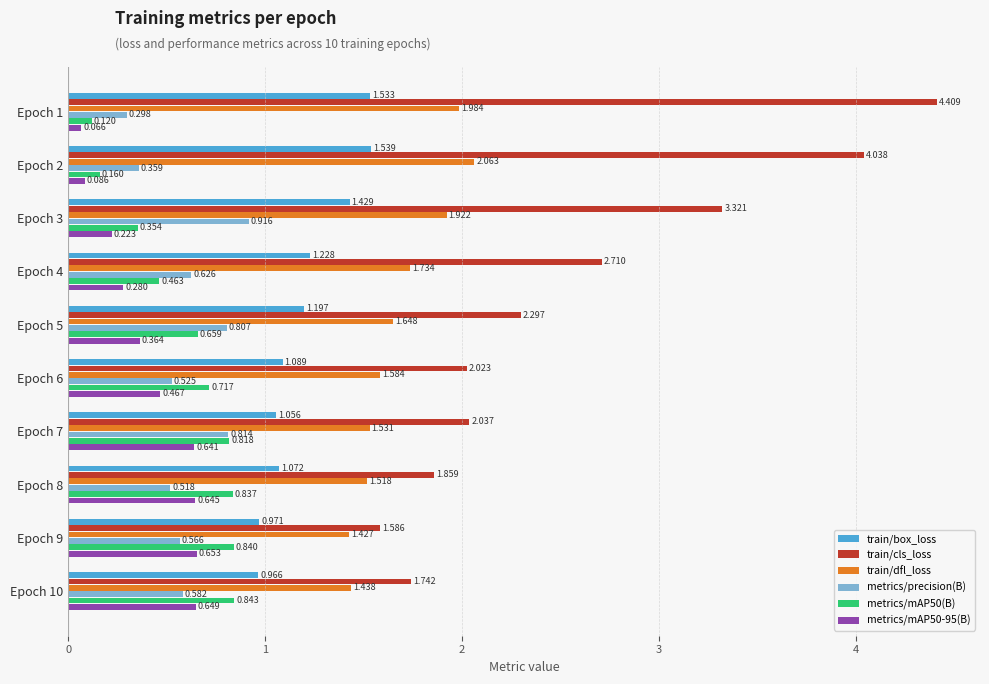

Rank the series by their maximum value, from lowest to highest.

metrics/mAP50-95(B), metrics/mAP50(B), metrics/precision(B), train/box_loss, train/dfl_loss, train/cls_loss